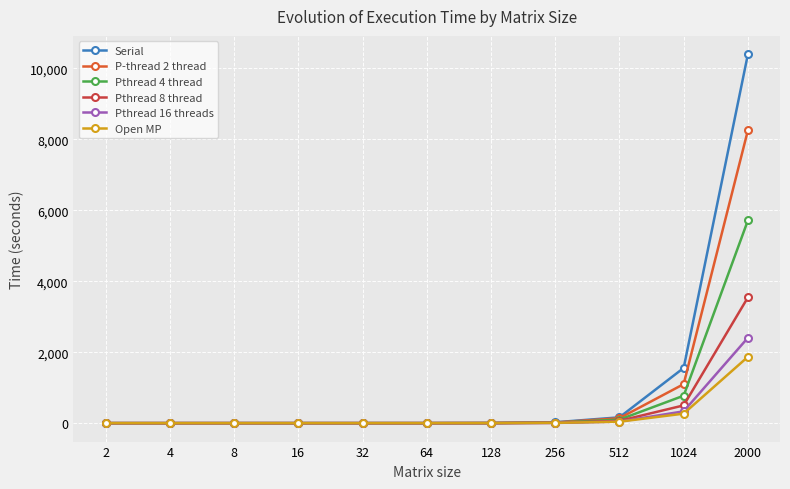

At how many categories does at least one series exceed 1939?

1